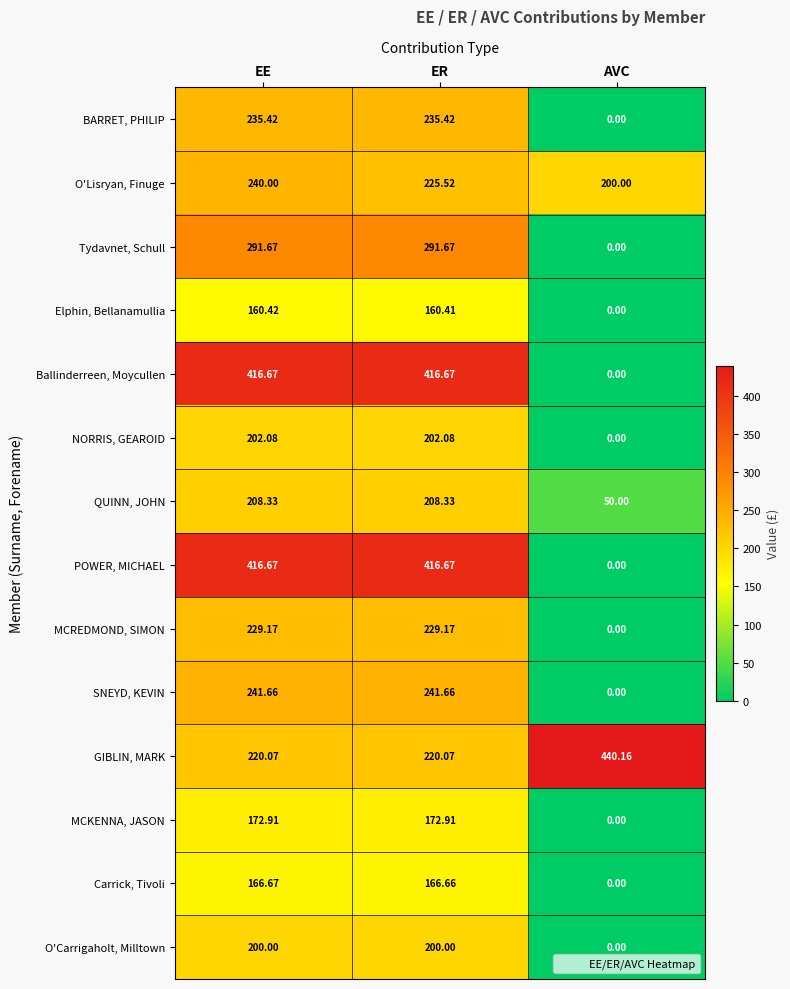

At how many categories does at least one series exceed 74?

3